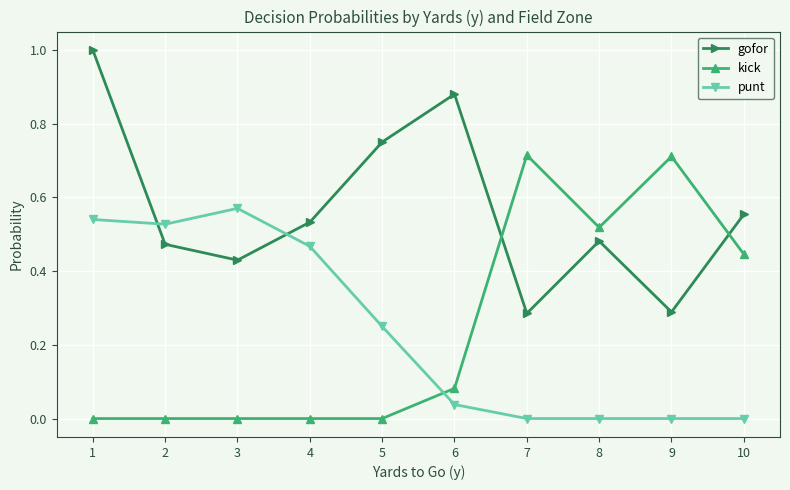

What is the sum of all gofor values?

5.7